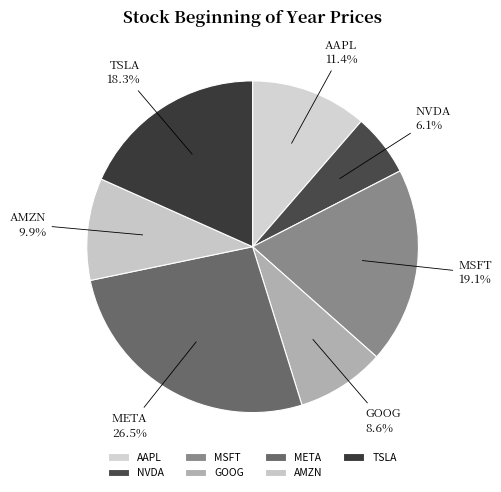

The AAPL slice represents 11% of the pie. True or false?

True